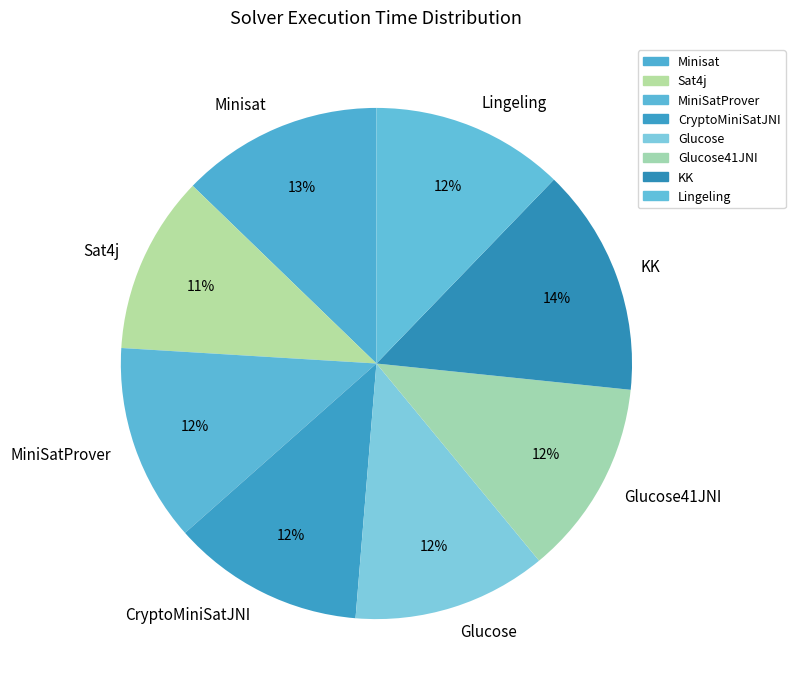

To the nearest percent, what is the average slice percentage?

12%